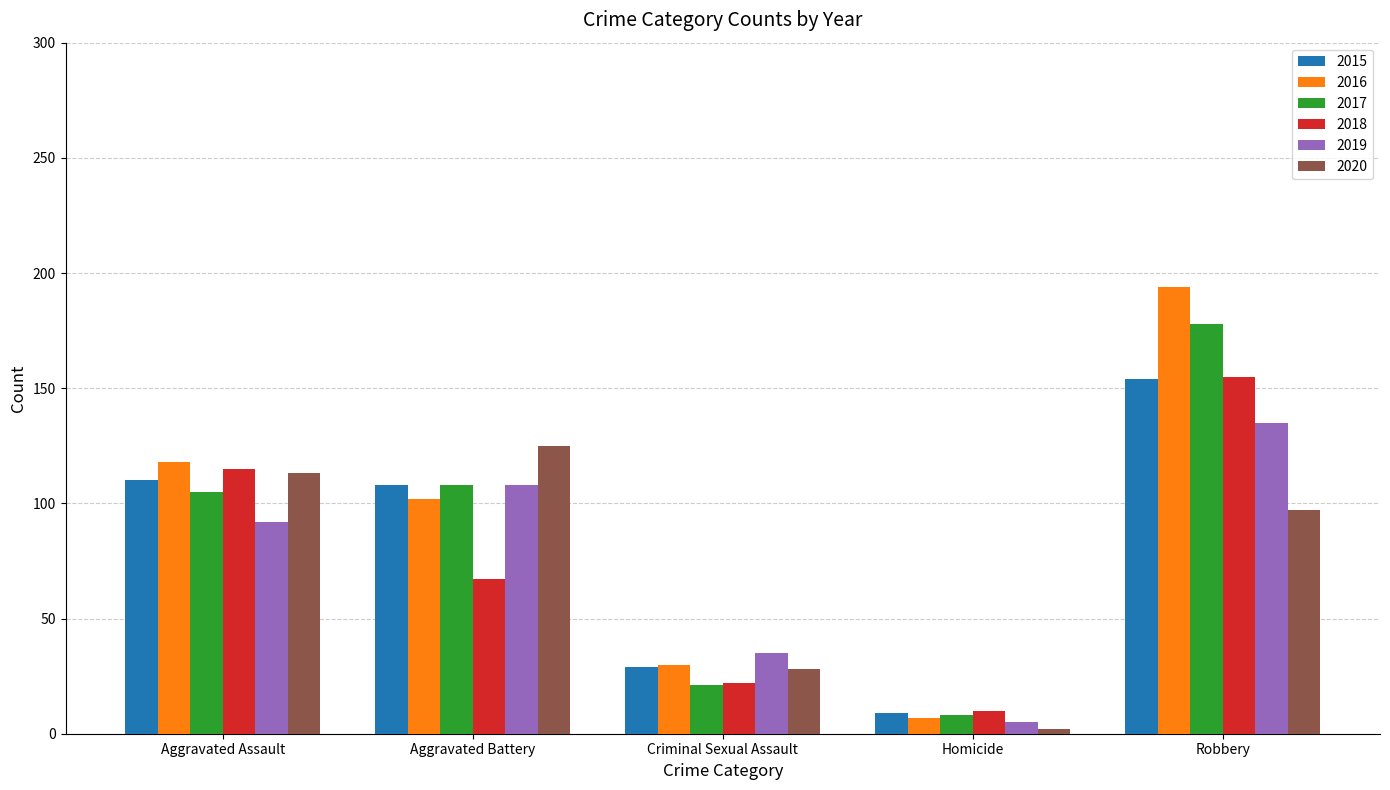

What is the total value across all series at Robbery?

913